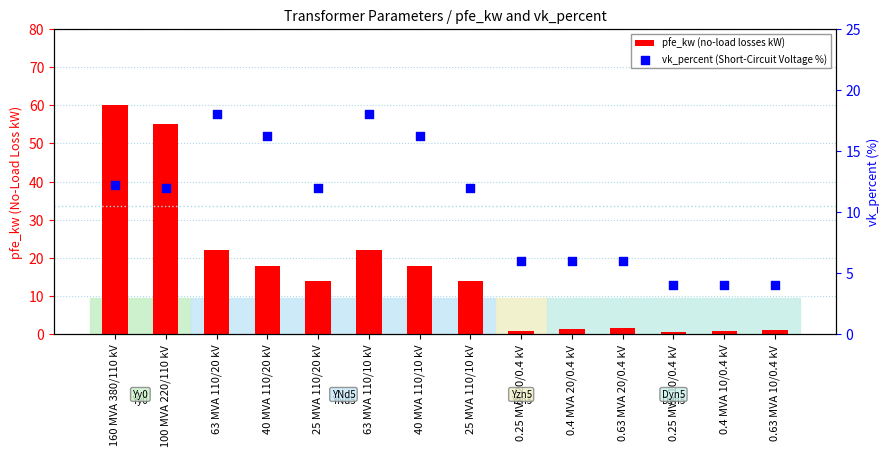

Which series reaches the maximum Y coordinate?

pfe_kw (no-load losses kW)